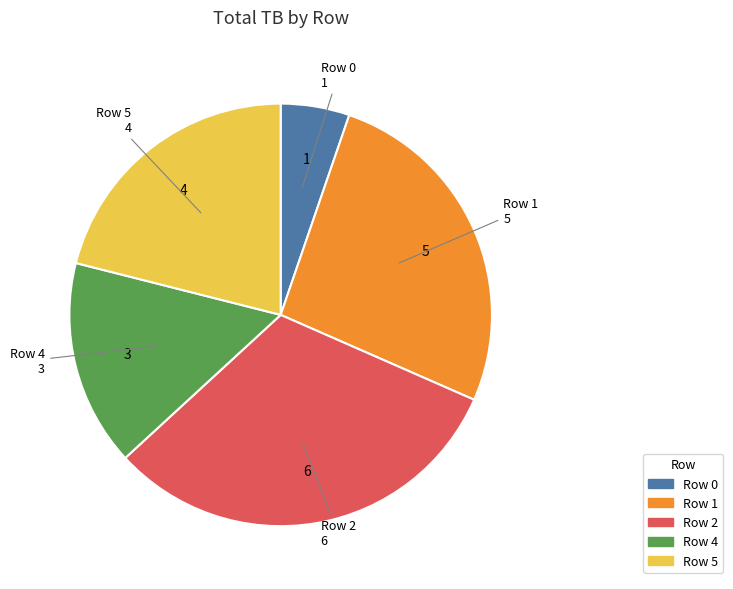

How many segments does this pie chart have?

5